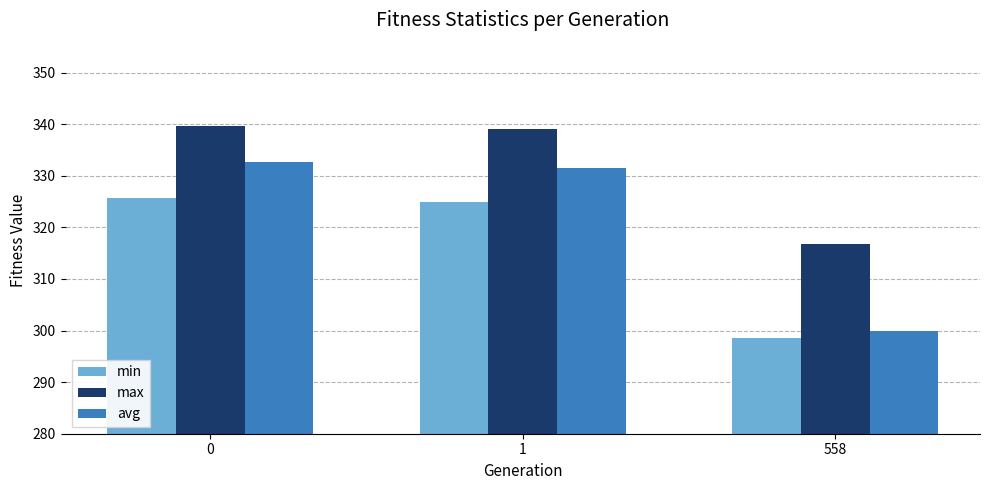

Reading right to left, list all the values displayed in this chart.

min: 298.5	324.9	325.8
max: 316.8	339.1	339.6
avg: 299.9	331.4	332.6